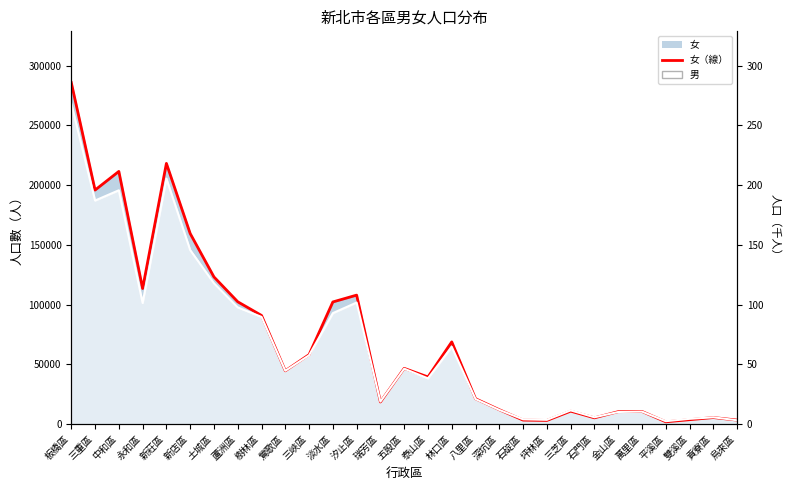

What is the label of the 18th point from the left?

八里區